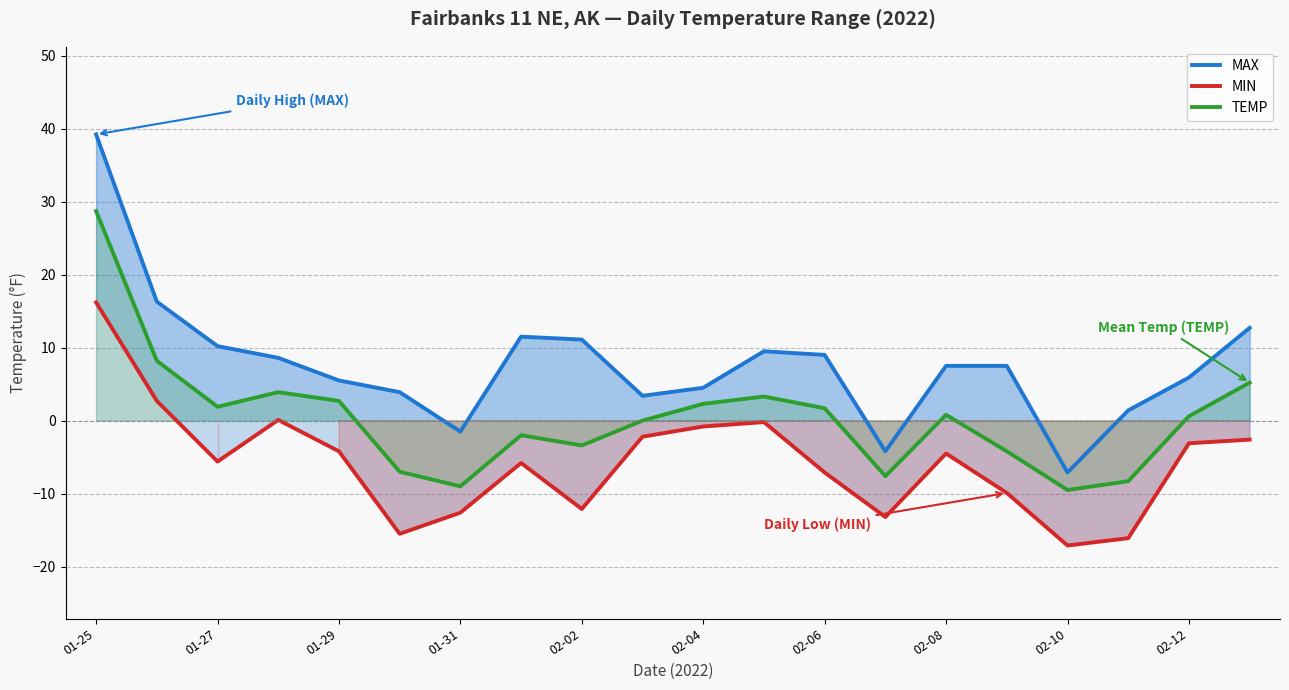

What are all the series names shown in the legend?

MAX, MIN, TEMP